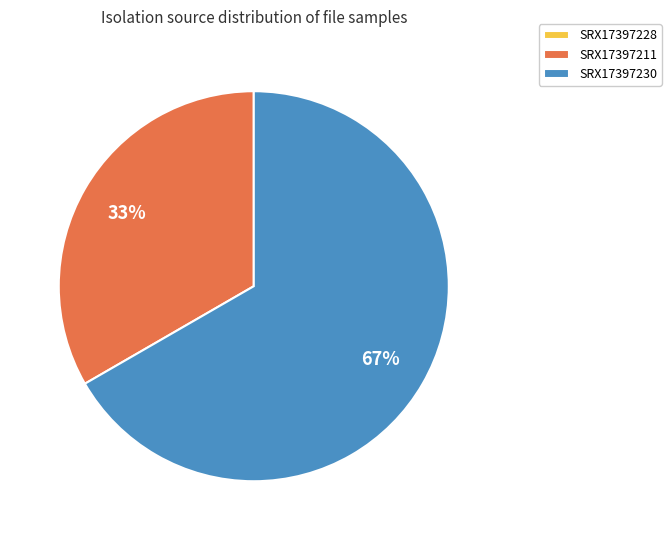

Is it true that SRX17397211 is 41% of the pie?

False